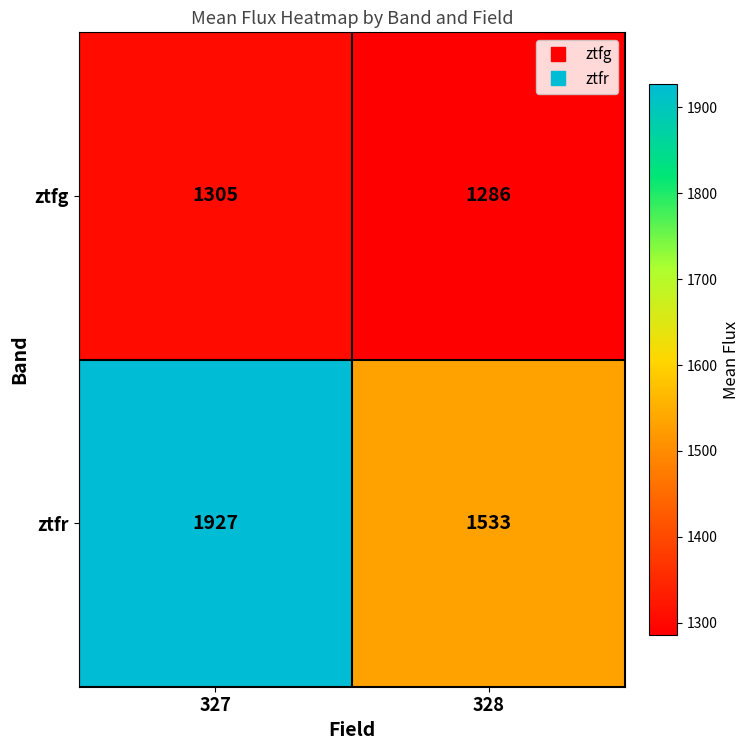

How many distinct data groups are displayed?

2